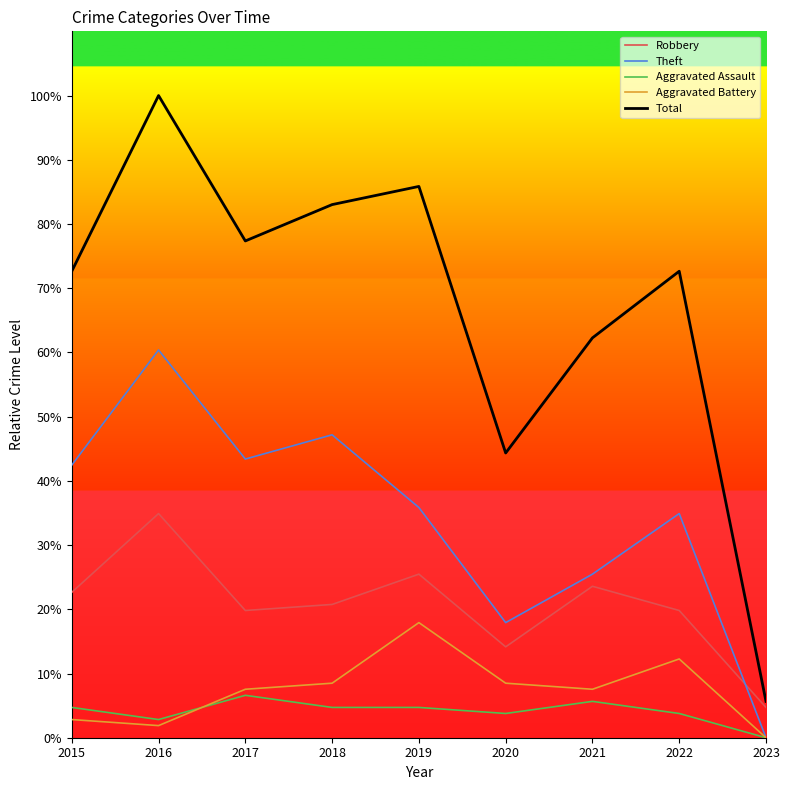

How many interior local valleys does the Aggravated Battery series have?

2